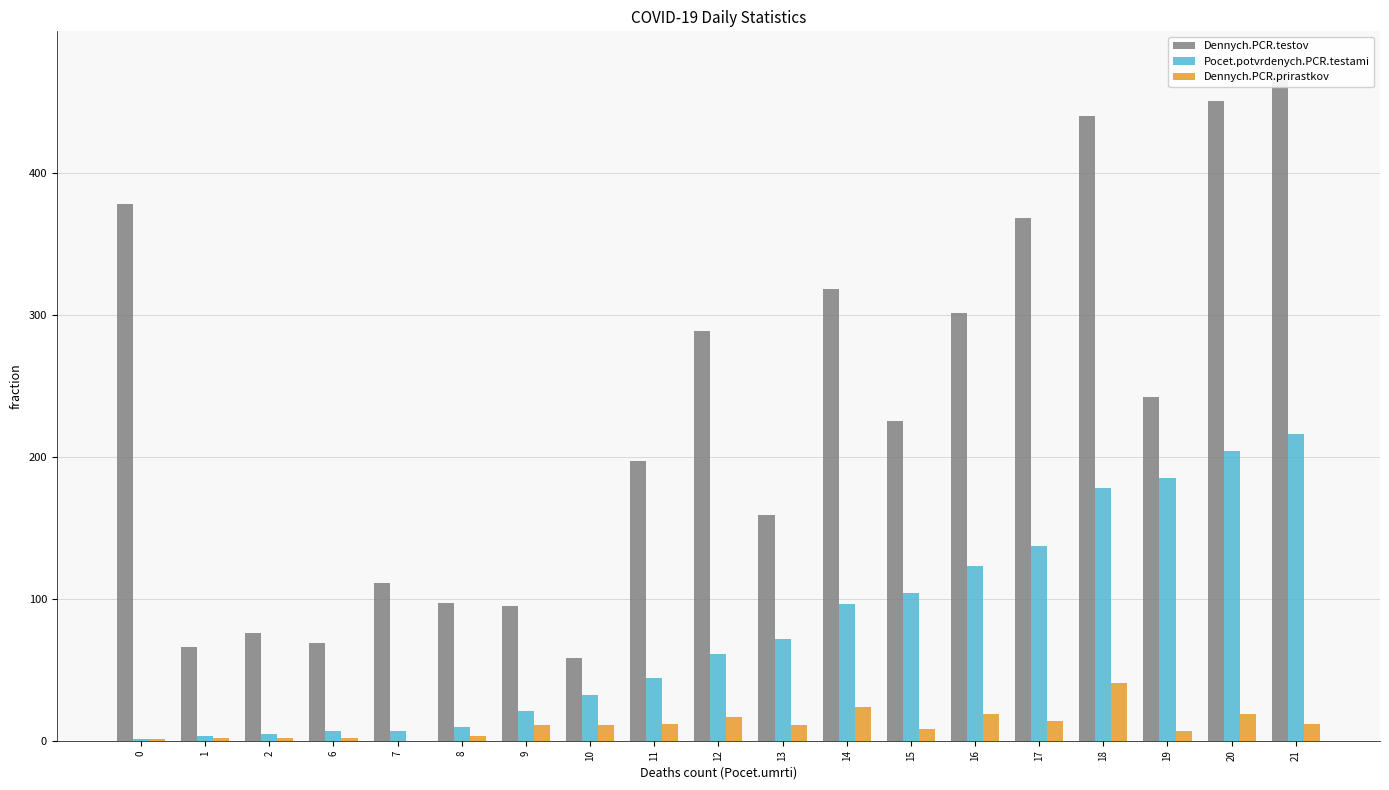

What is the average value of the Dennych.PCR.testov series?

232